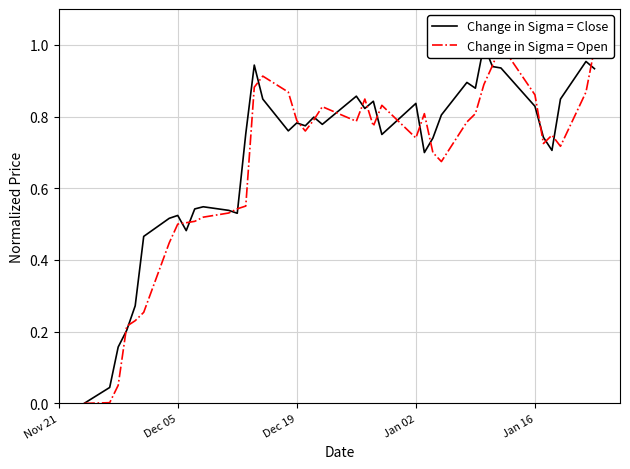

What is the value of the Change in Sigma = Open point at the 37th from the left?

0.7